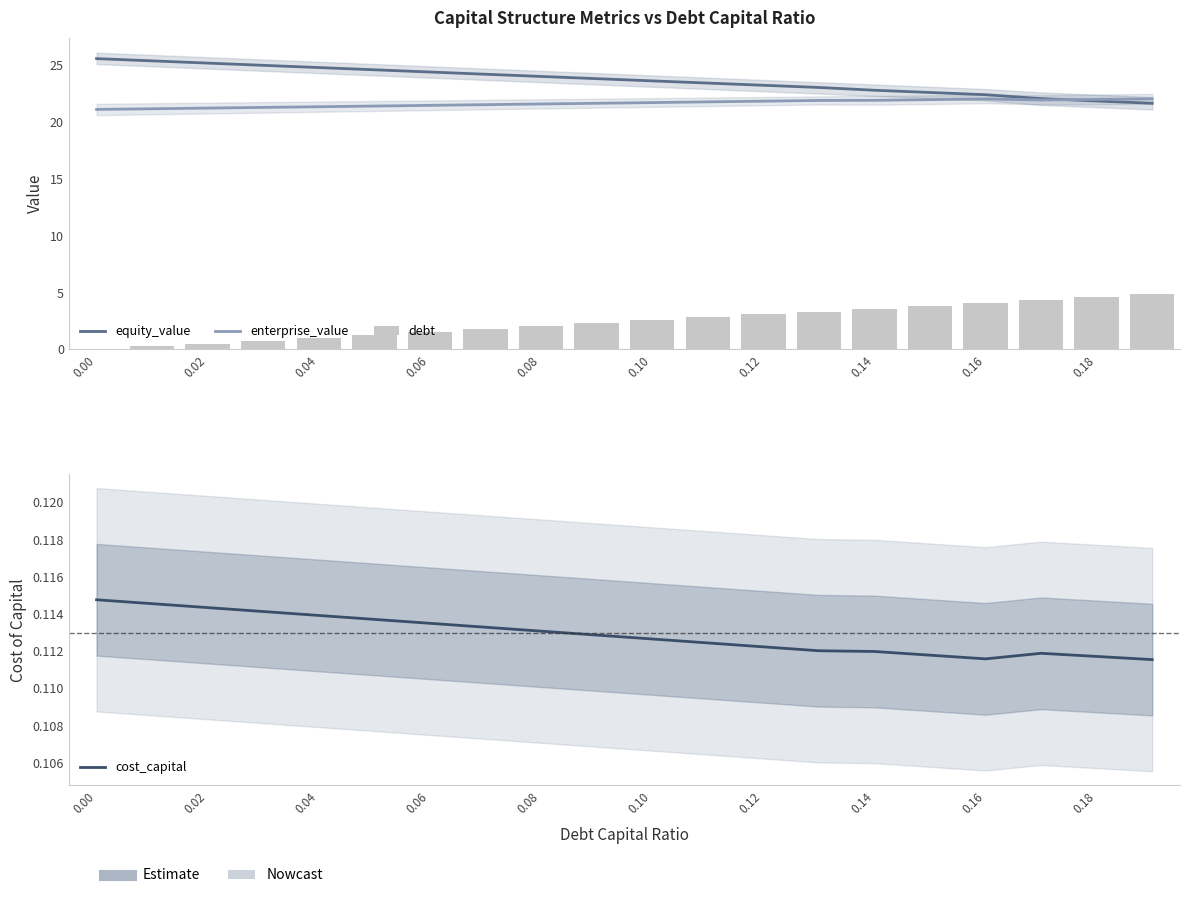

What is the value of the enterprise_value bar at the 6th from the left?

21.4